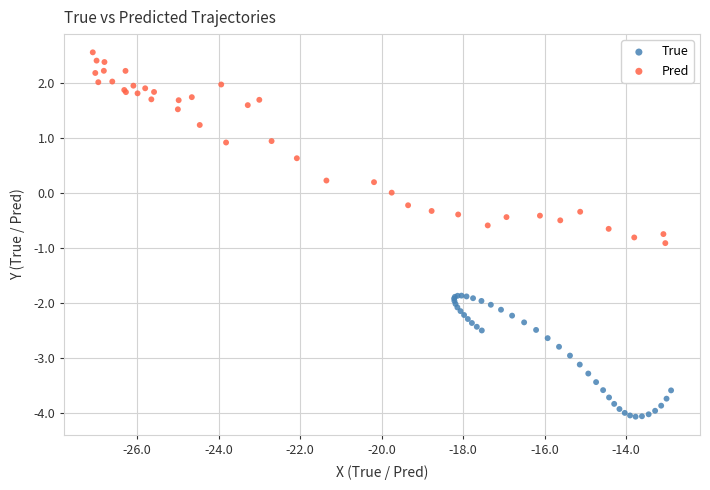

Which series has the widest spread of Y values?

Pred